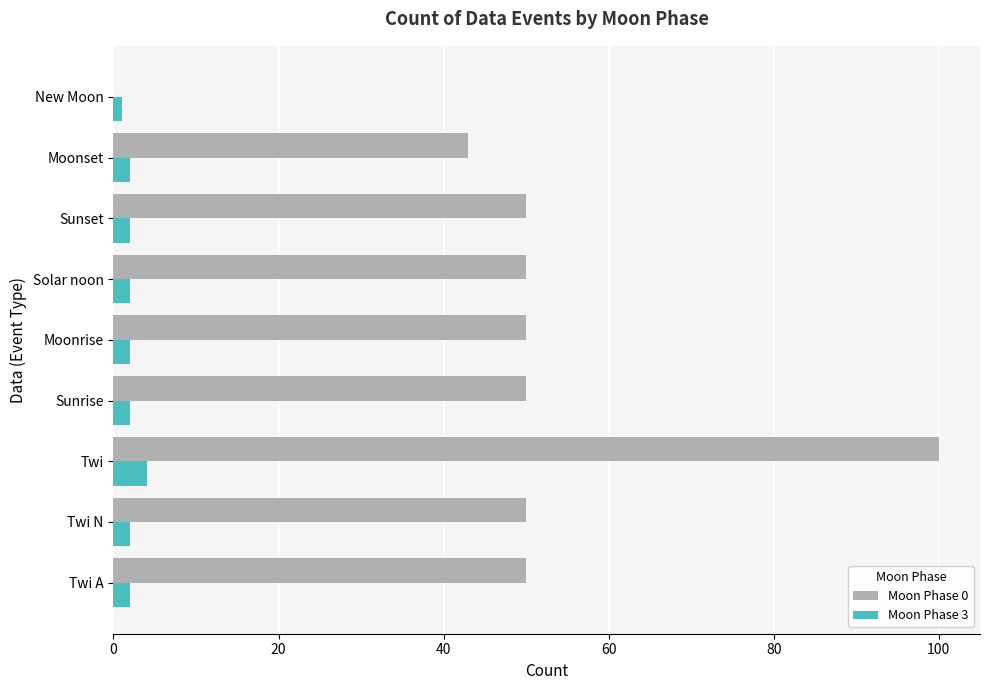

Is it true that Moon Phase 0 equals 87 at Twi N?

False